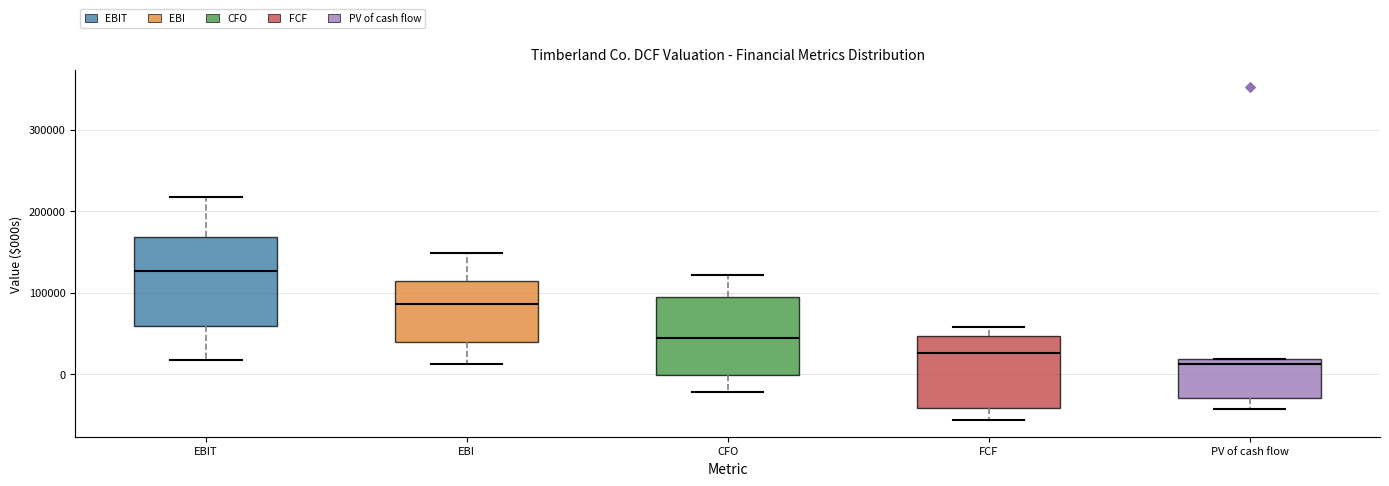

Reading left to right, transcribe this box plot: for each box, give where its median line is, the range the box spans, and where its two whiskers end, as read against the y-axis. The values are not printed on the chart, so give them approximately, as read against the axis.

EBIT: median 130000, box 60000 to 170000, whiskers 20000 to 220000
EBI: median 90000, box 40000 to 110000, whiskers 10000 to 150000
CFO: median 40000, box 0 to 90000, whiskers -20000 to 120000
FCF: median 30000, box -40000 to 50000, whiskers -60000 to 60000
PV of cash flow: median 10000, box -30000 to 20000, whiskers -40000 to 20000